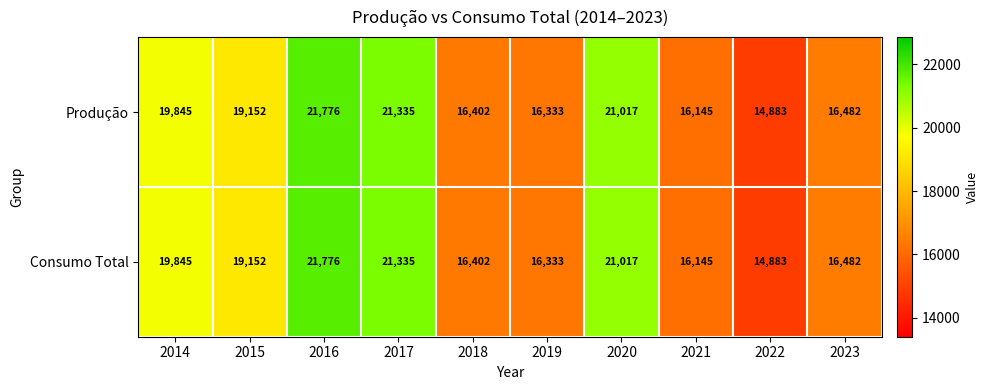

What is the lowest value of the Produção series?

14883